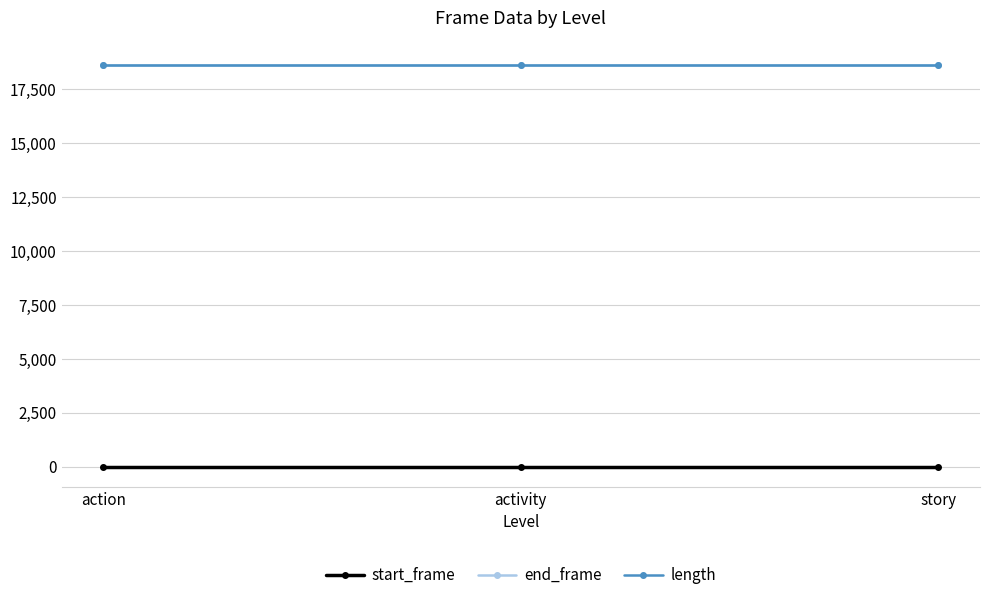

Reading left to right, transcribe all the data shown in this chart.

start_frame: 0	0	0
end_frame: 18630	18630	18630
length: 18631	18631	18631